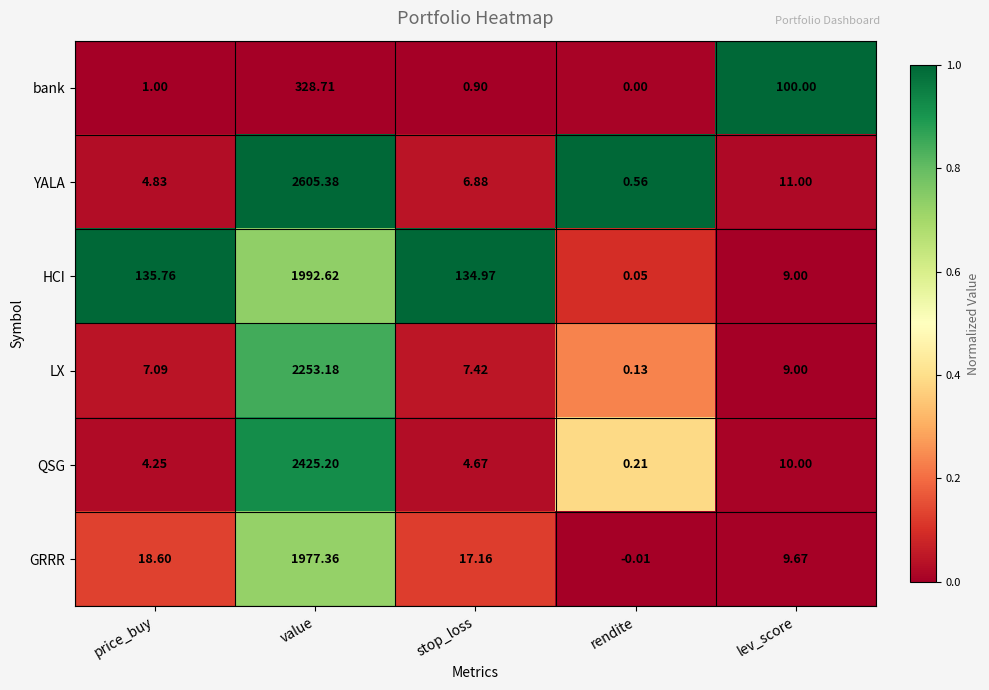

At stop_loss, list the series in order from smallest to largest.

bank, QSG, YALA, LX, GRRR, HCI